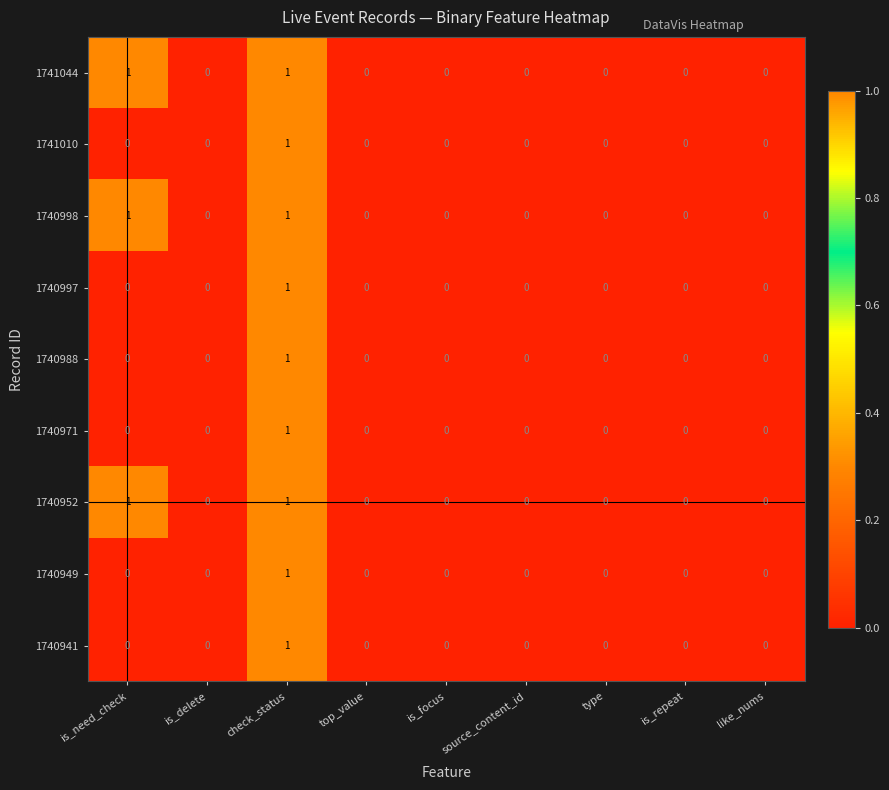

True or false: 1740998 has a value of 0 at is_focus.

True